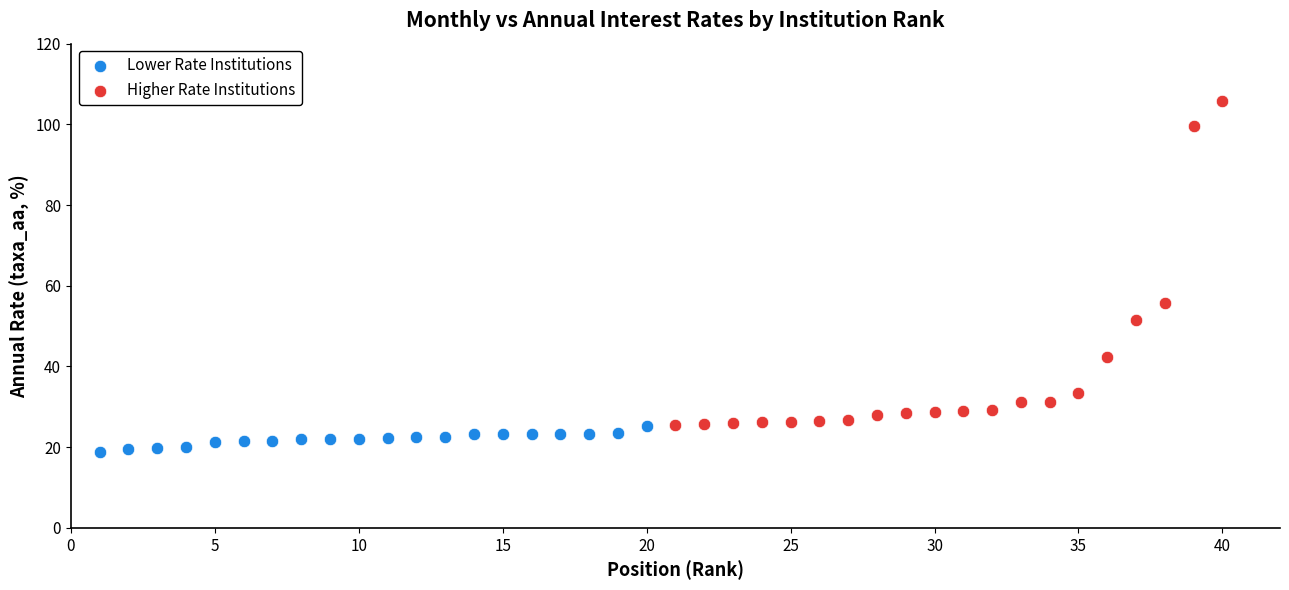

Which series contains the lowest Y value?

Lower Rate Institutions